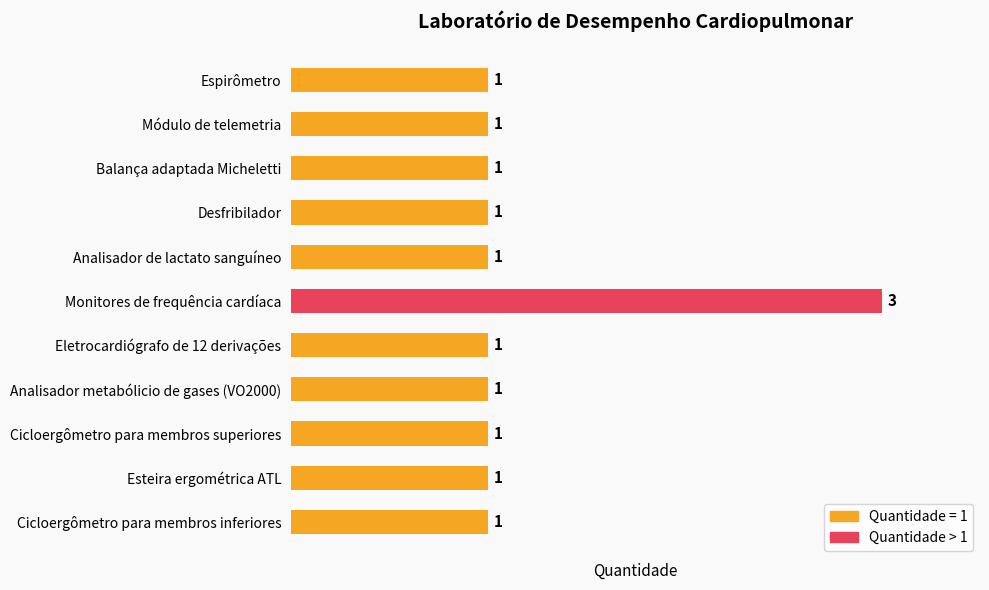

The value at Cicloergômetro para membros superiores is 1. True or false?

True